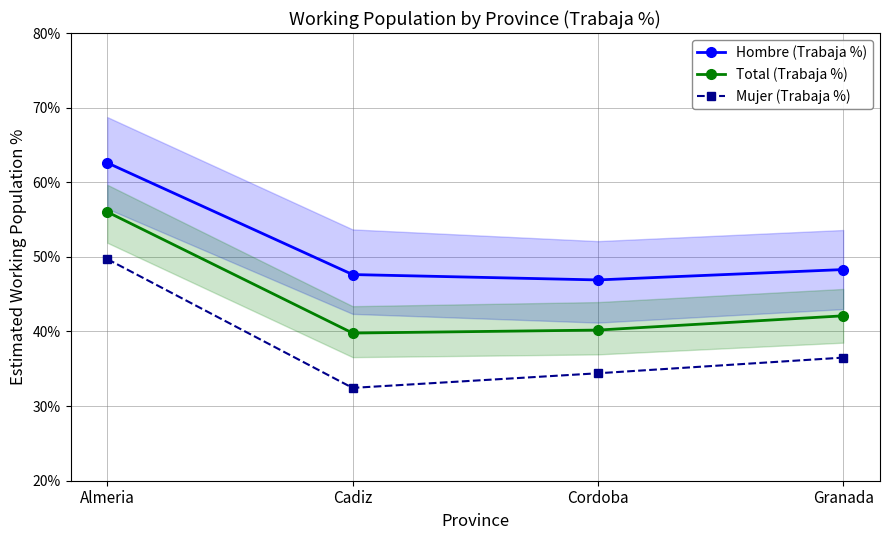

What is the sum of the Mujer (Trabaja %) values at Granada and Cordoba?

70.9